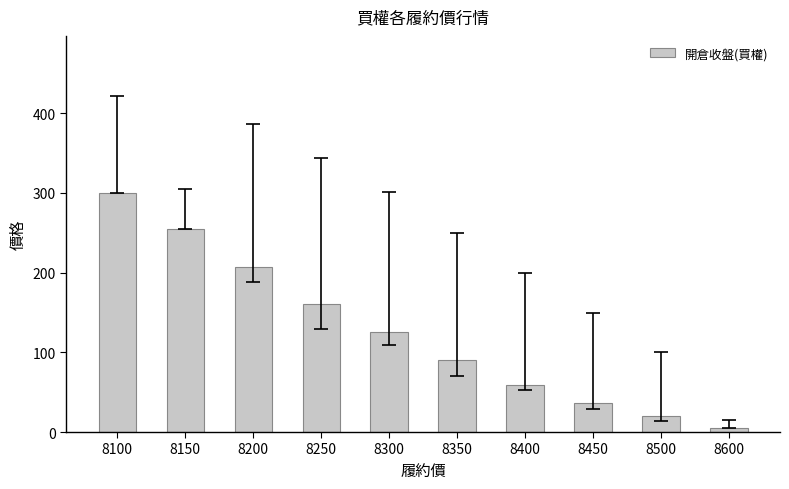

What is the minimum value shown in the chart?

5.3